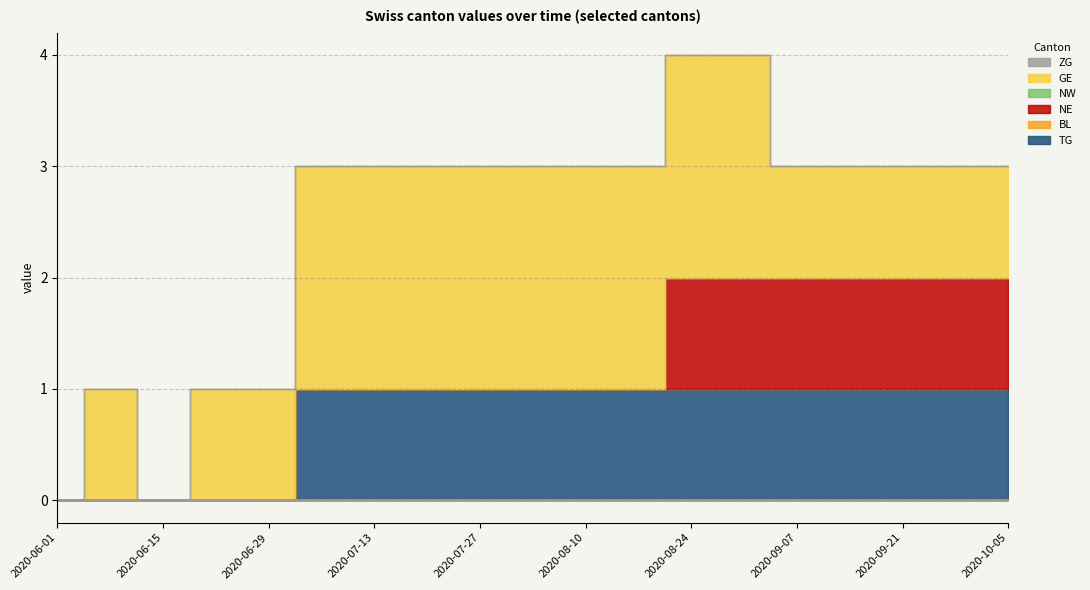

What is the difference between the maximum and minimum values in the NE series?

1